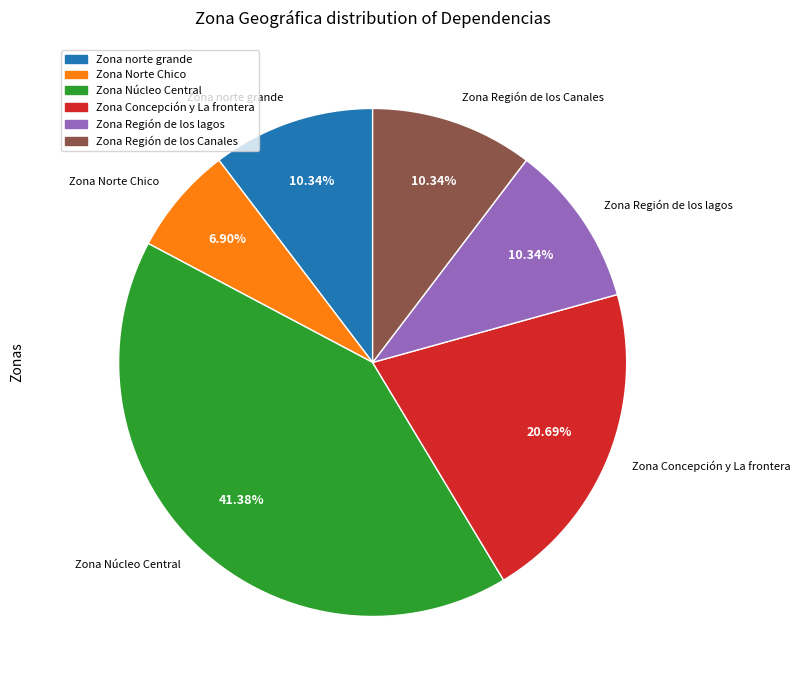

To the nearest percent, what is the average slice percentage?

17%